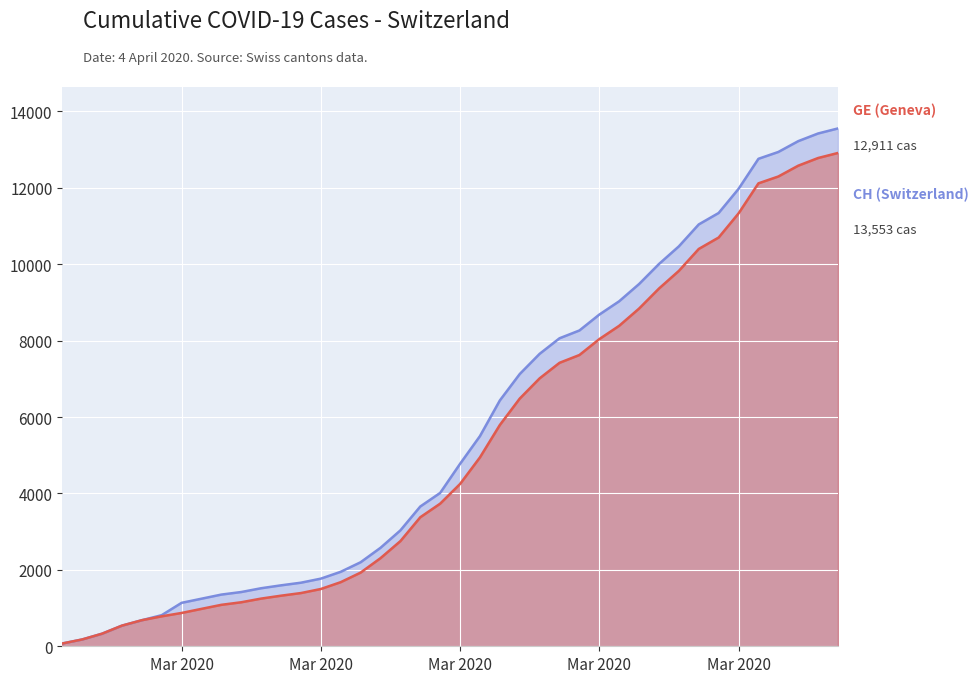

Between 2020-03-18 and 2020-03-26, which series saw the biggest shift?

GE